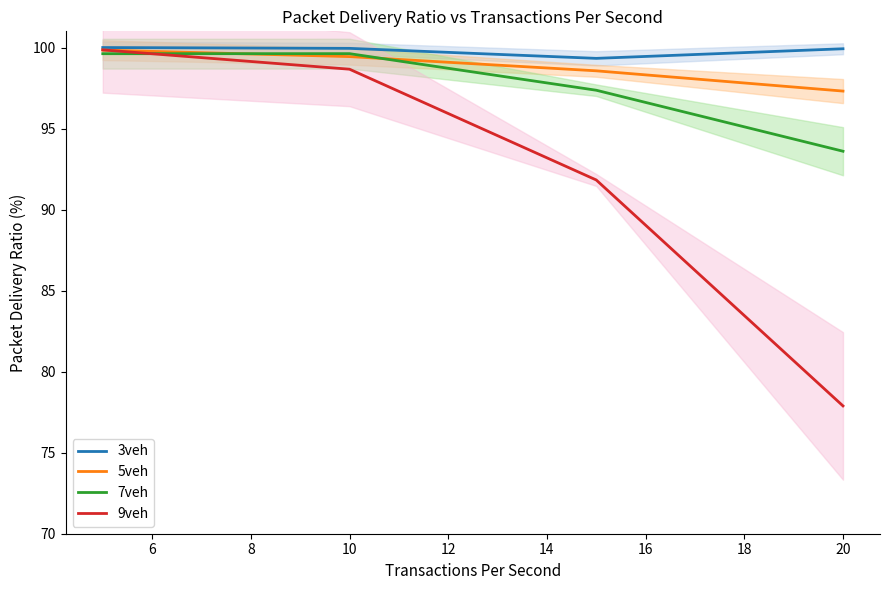

Is it true that 5veh equals 99.4 at 10?

True